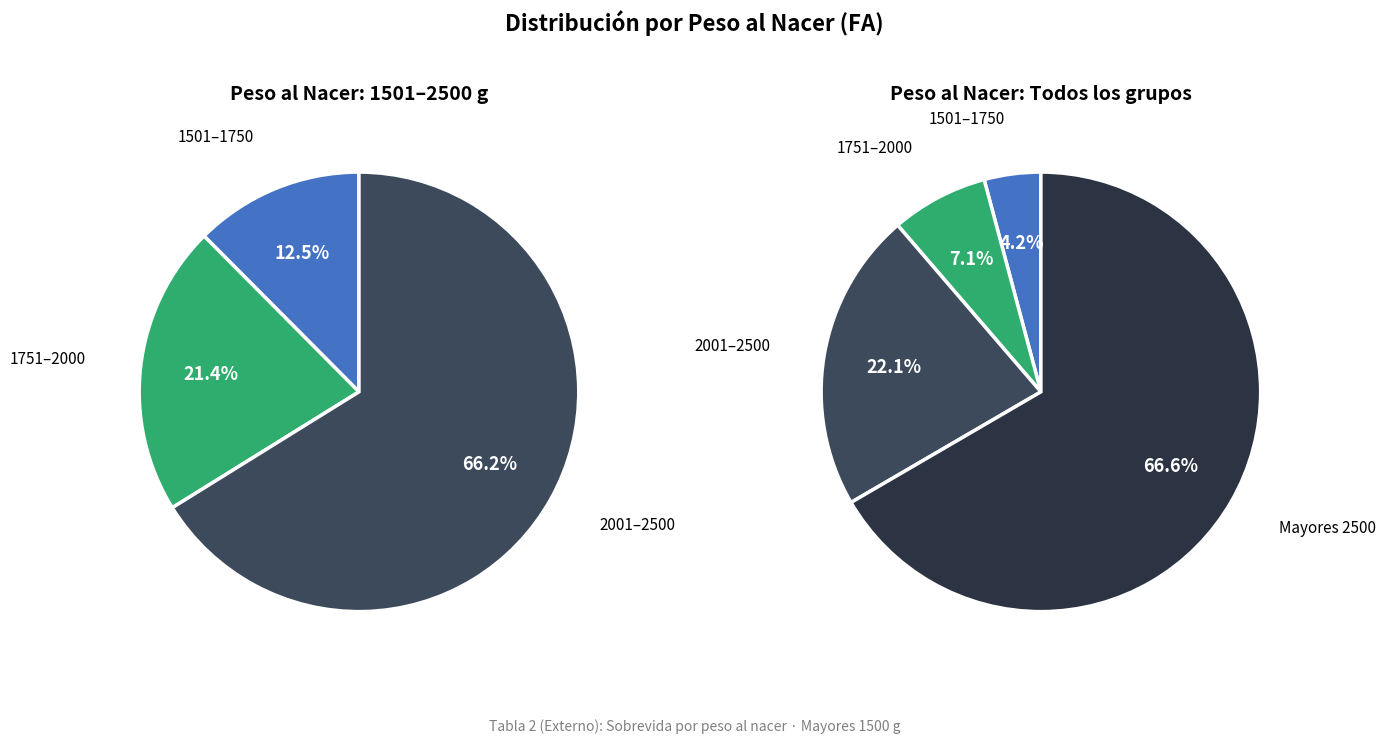

How many segments does this pie chart have?

4